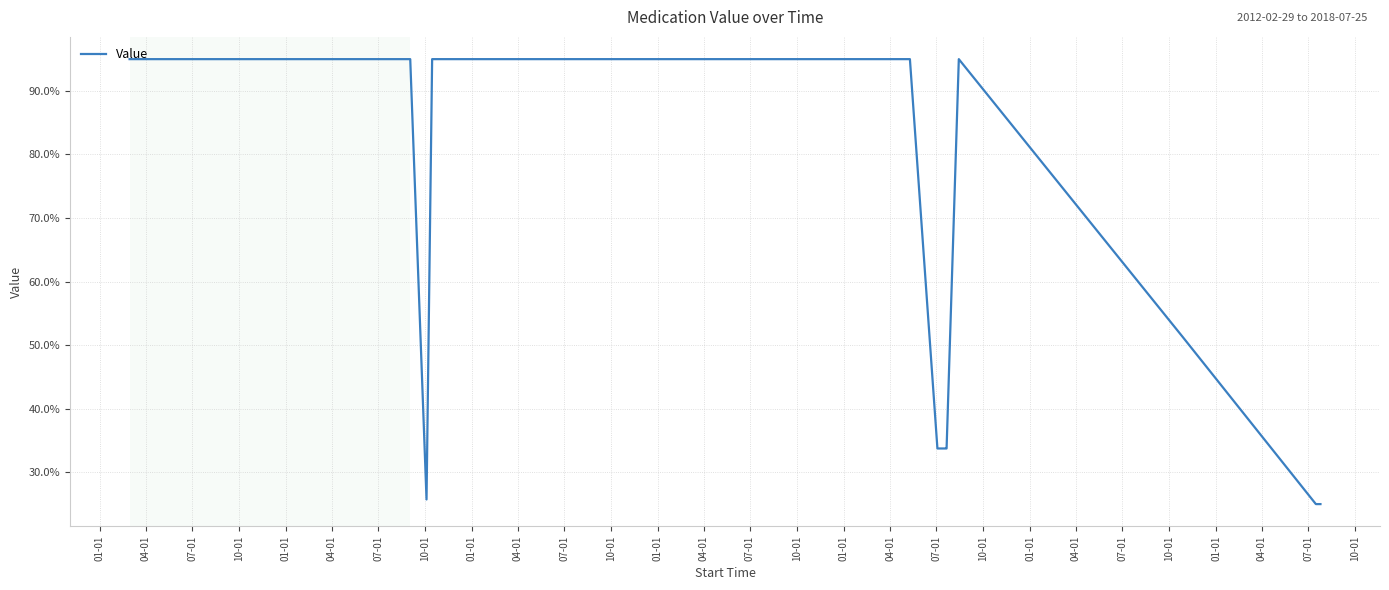

The chart shows a value of 157.4 at 01-01. True or false?

False